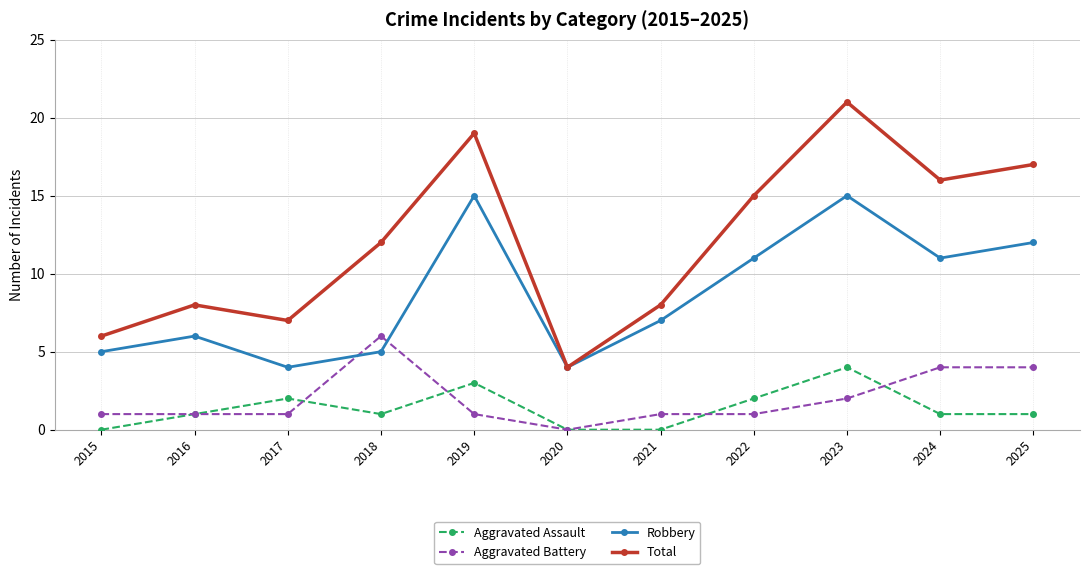

Is this an area chart (filled region under the line)?

No